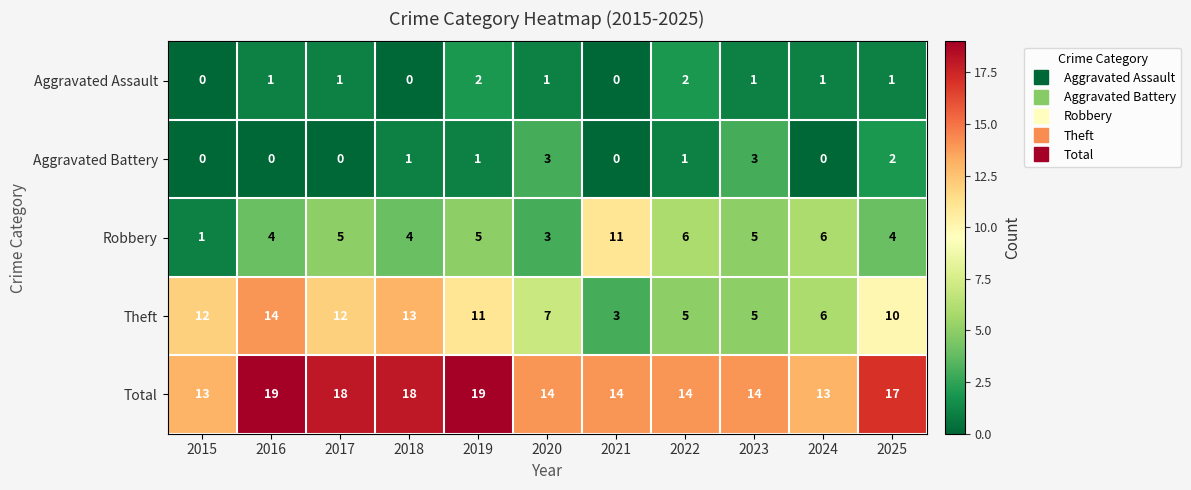

At which label does Theft reach its peak?

2016